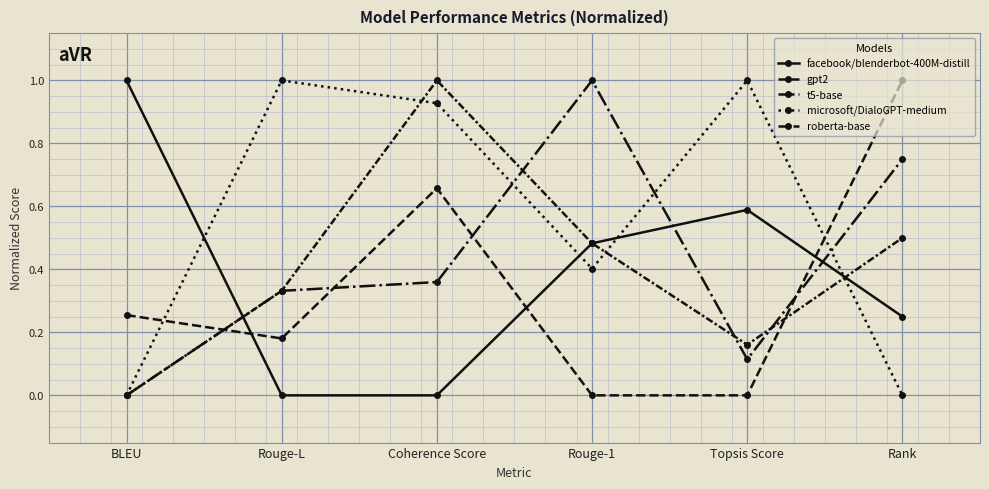

How many positive values does the t5-base series have?

5